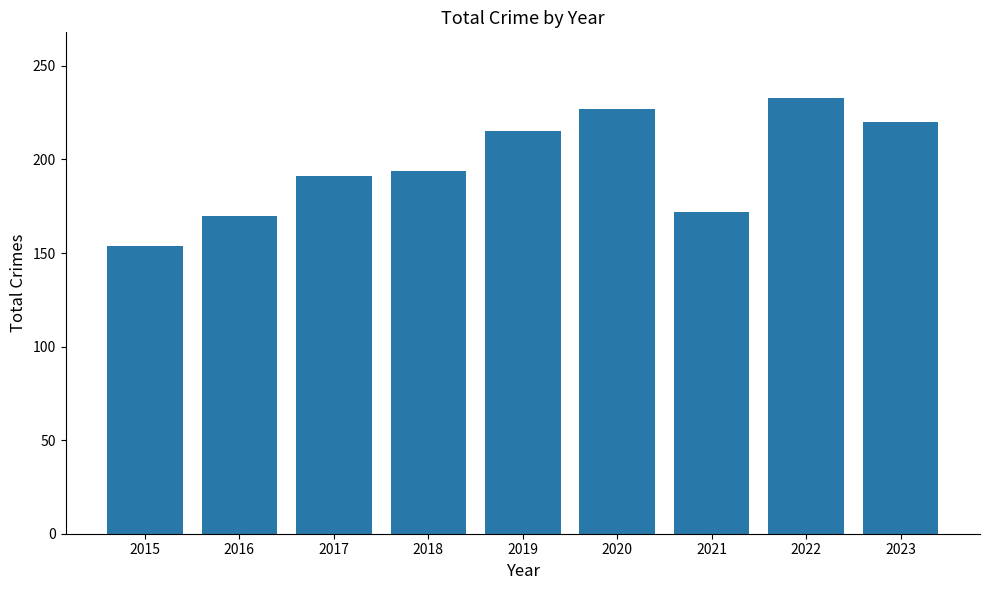

How many values are below 194?

4